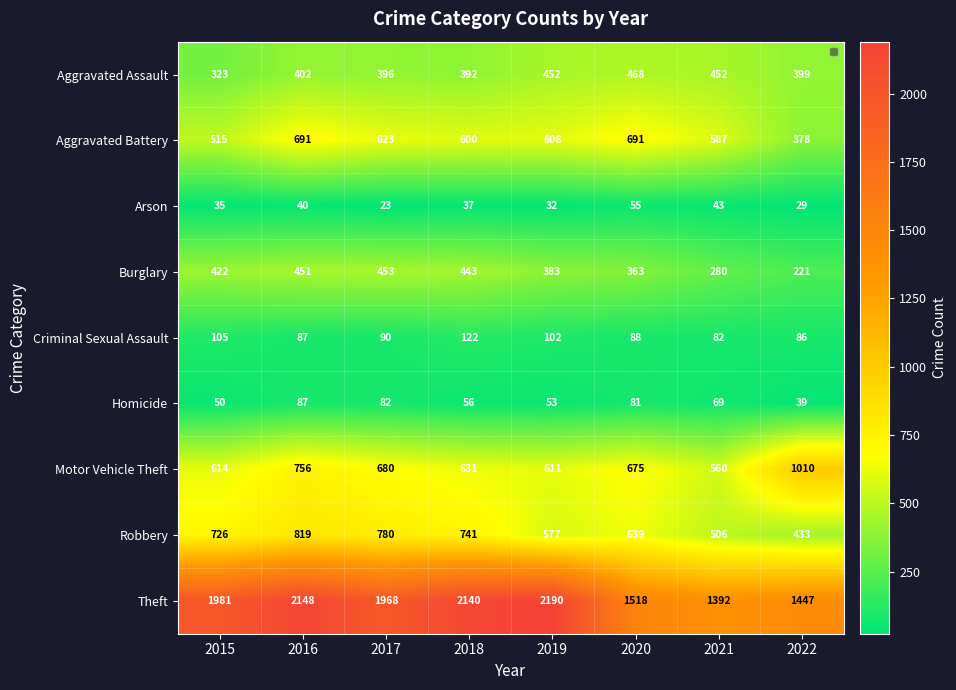

What is the difference between the maximum and minimum values in the Criminal Sexual Assault series?

40